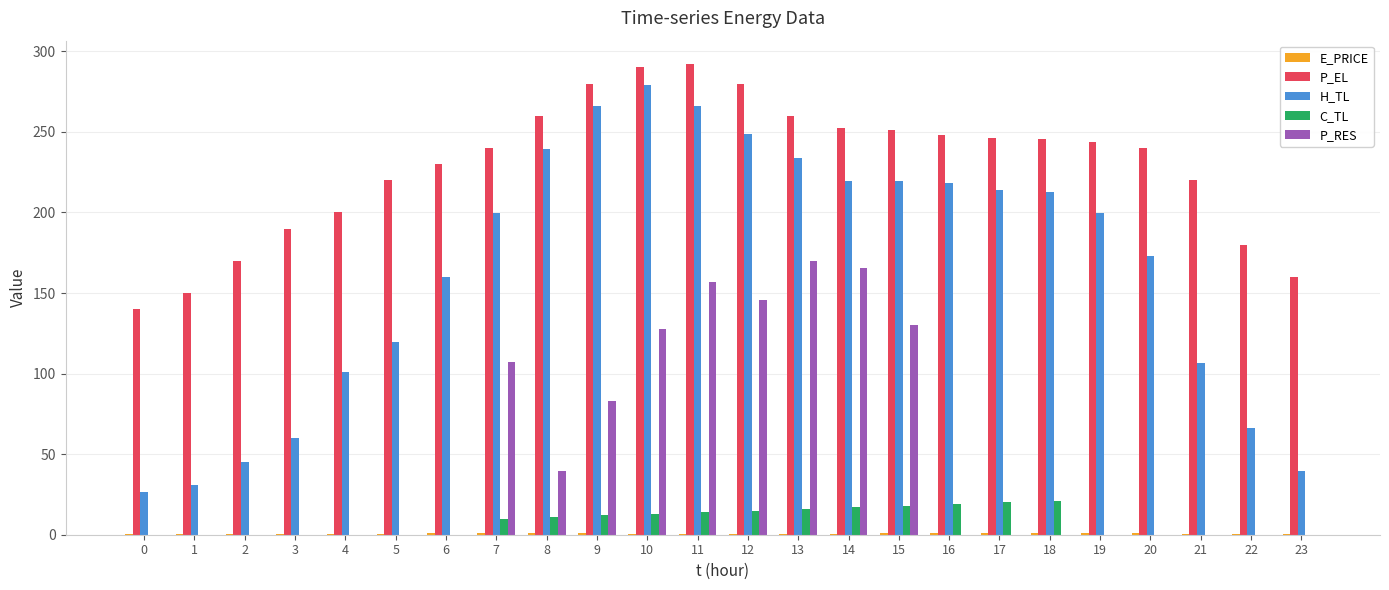

How many groups of bars are there?

24